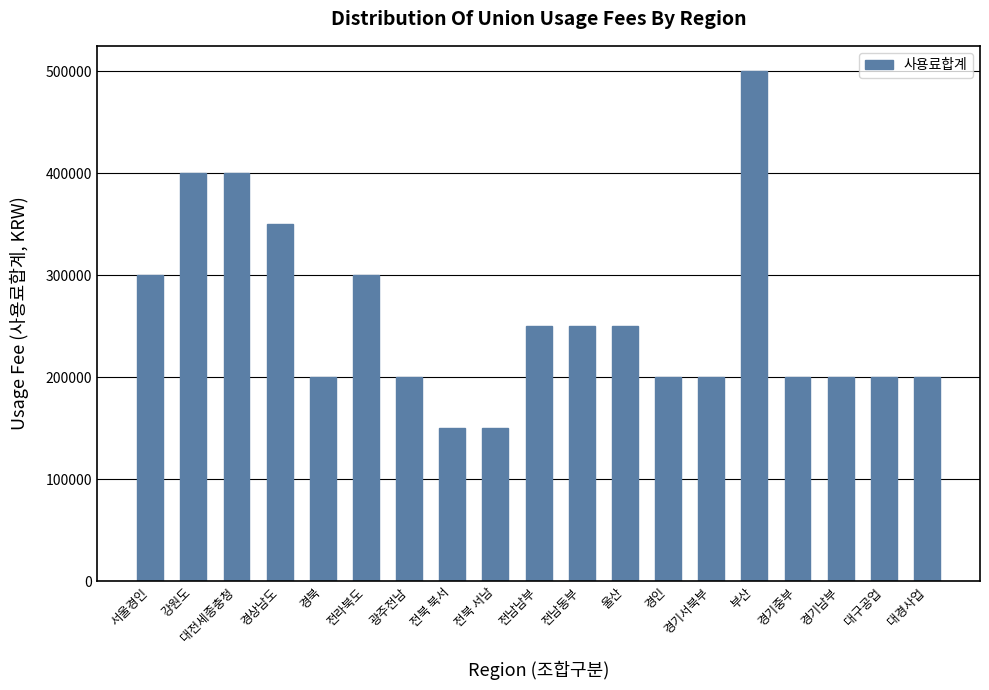

What is the label of the 15th bar from the right?

경북